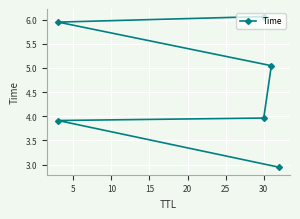

How many categories are shown in the chart?

6